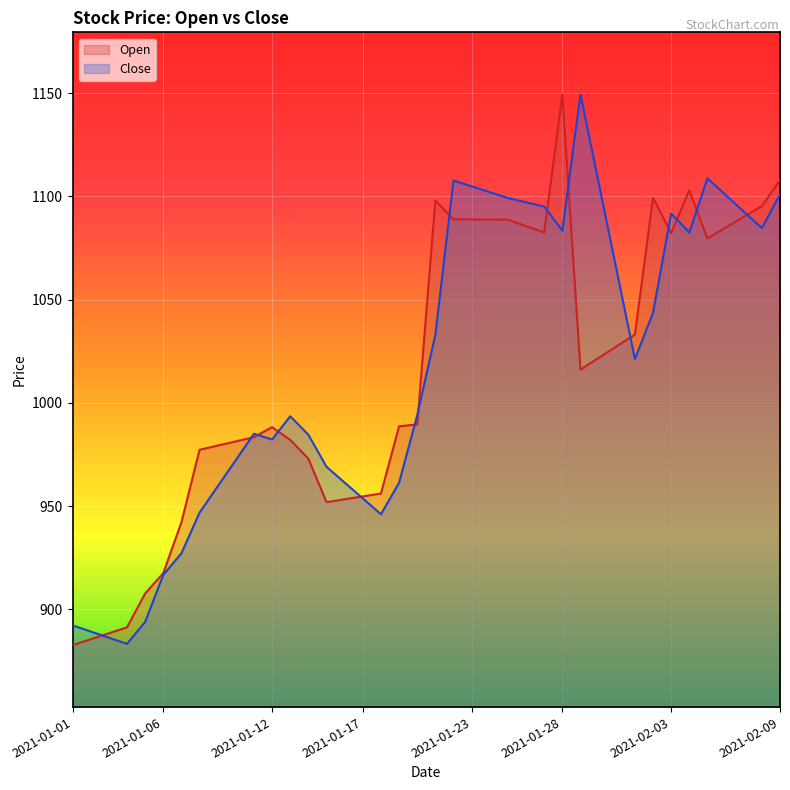

What is the greatest value displayed?

1149.5